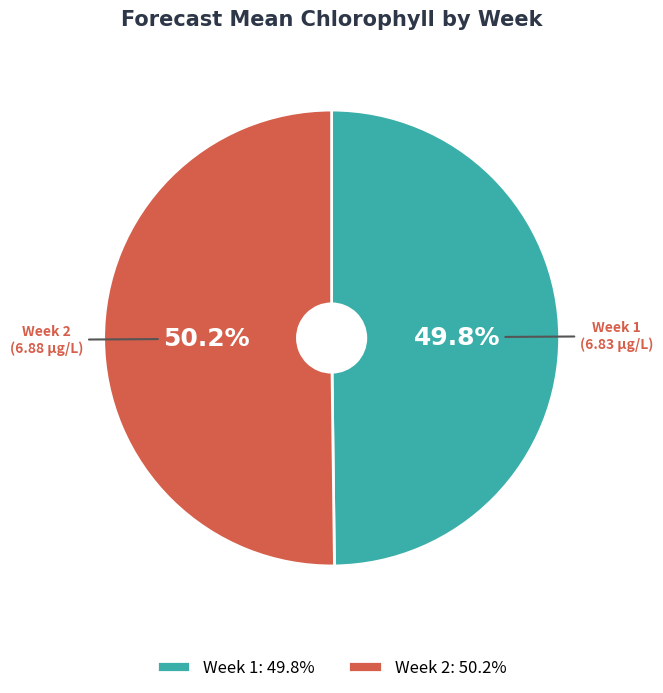

Do Week 2 and Week 1 together represent more than half of the pie?

Yes